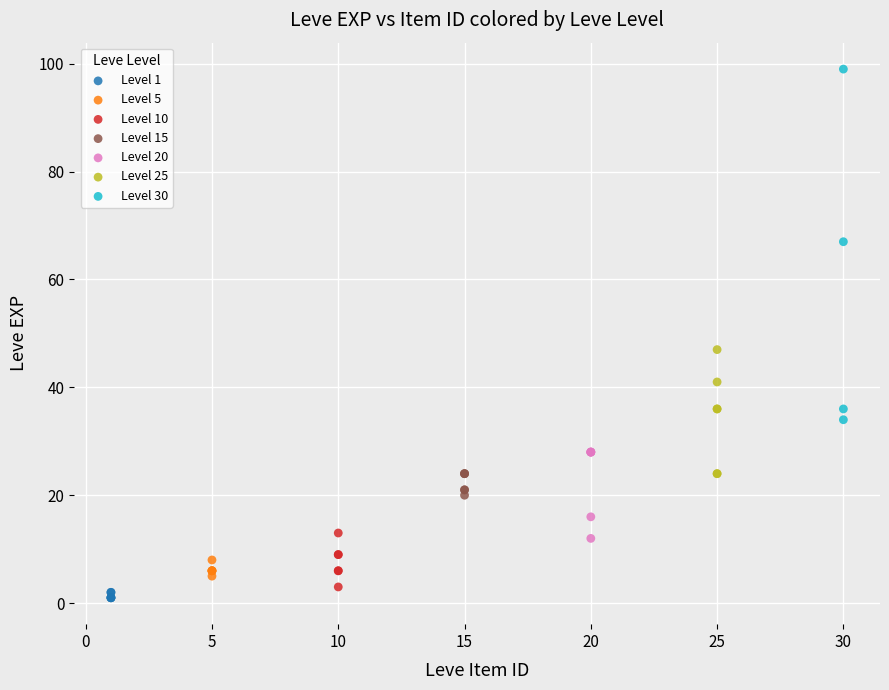

Which series reaches the maximum Y coordinate?

Level 30